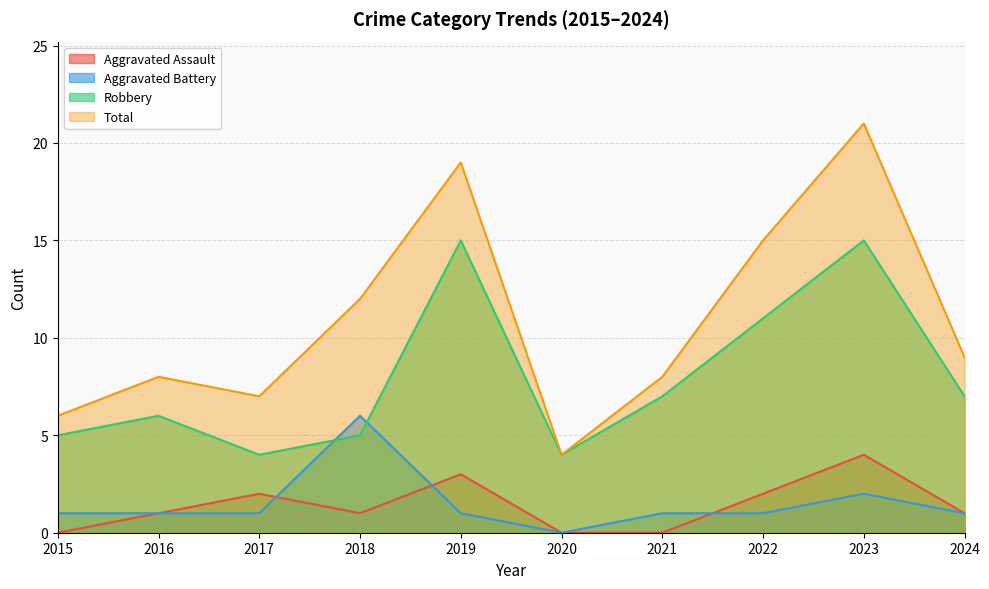

Reading right to left, transcribe all the data shown in this chart.

Aggravated Assault: 1	4	2	0	0	3	1	2	1	0
Aggravated Battery: 1	2	1	1	0	1	6	1	1	1
Robbery: 7	15	11	7	4	15	5	4	6	5
Total: 9	21	15	8	4	19	12	7	8	6